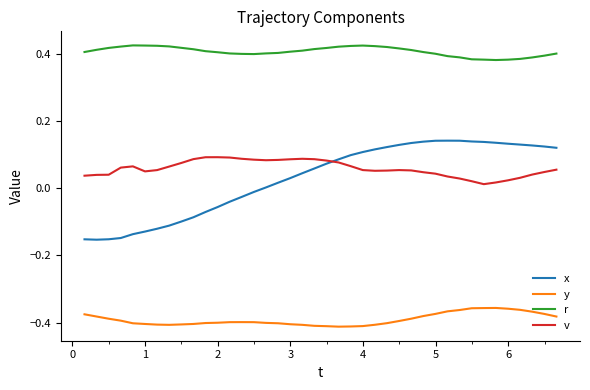

Which series has the widest spread of values?

x